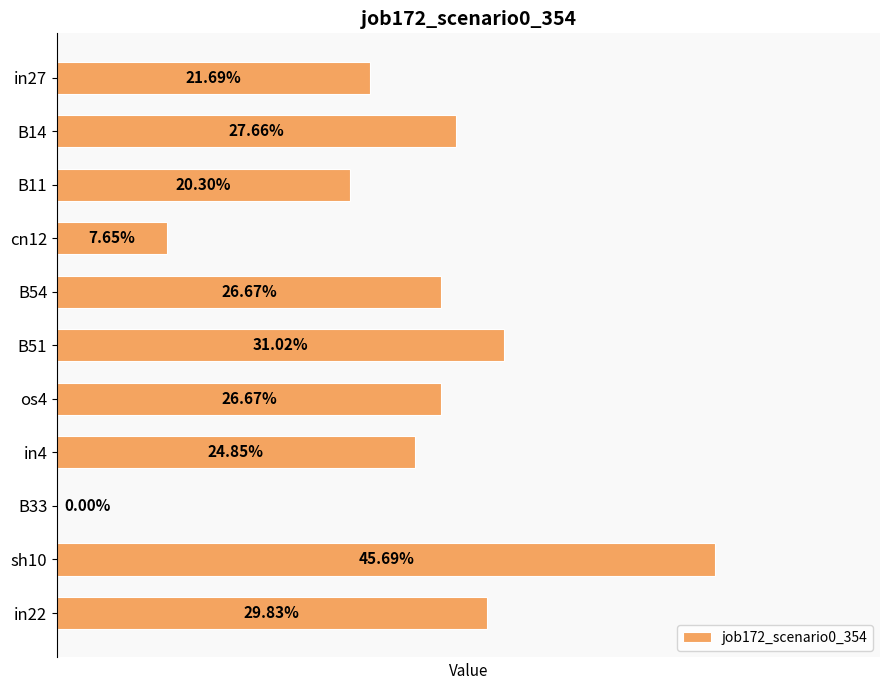

Are the bars horizontal?

Yes